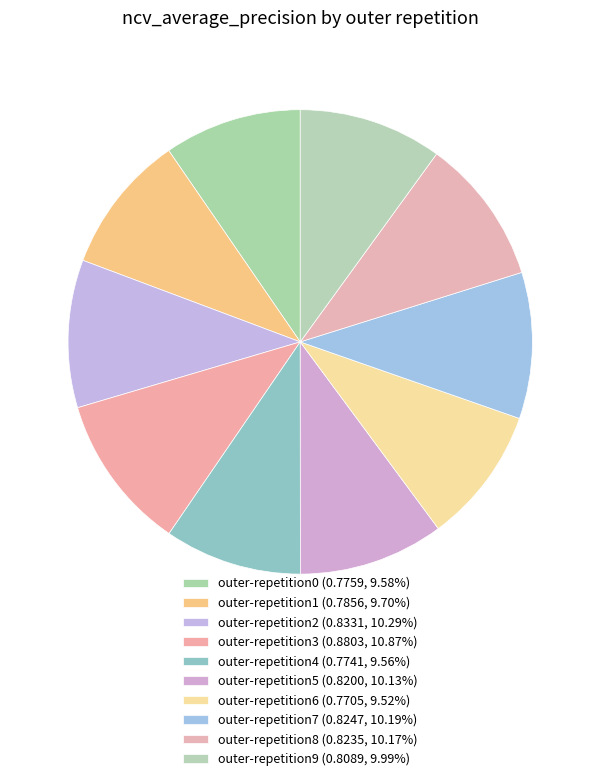

How many slices are in this pie chart?

10